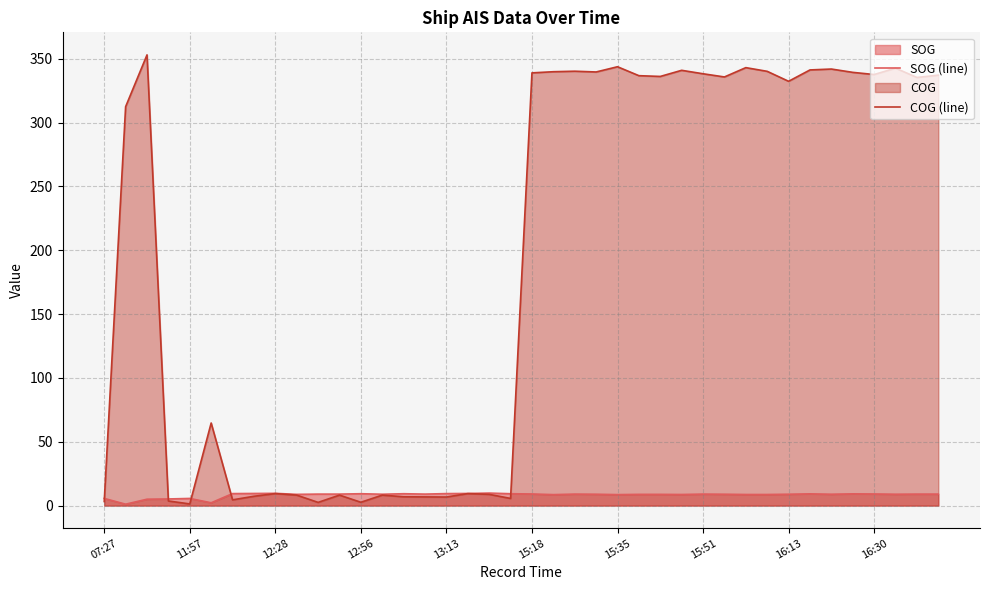

List the series in order of their peak value, highest first.

COG (line), SOG (line)